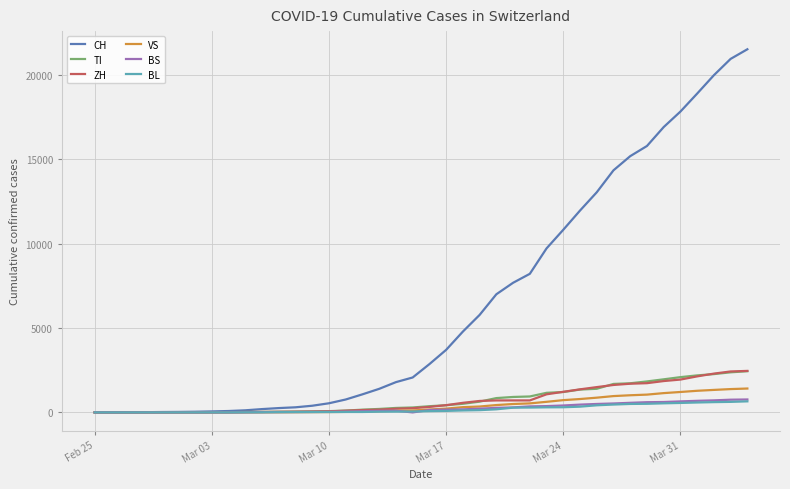

What is the maximum value shown in the chart?

21529